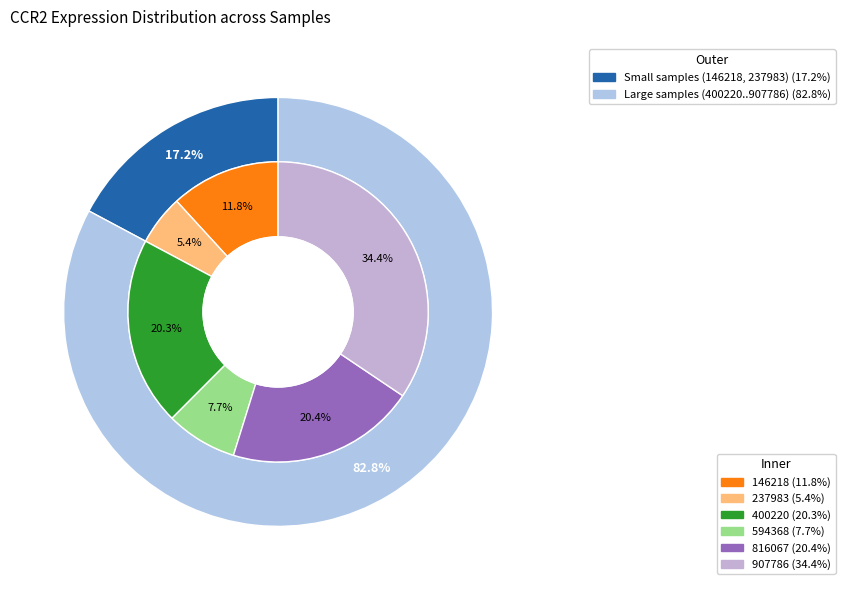

Which slice is the largest?

907786